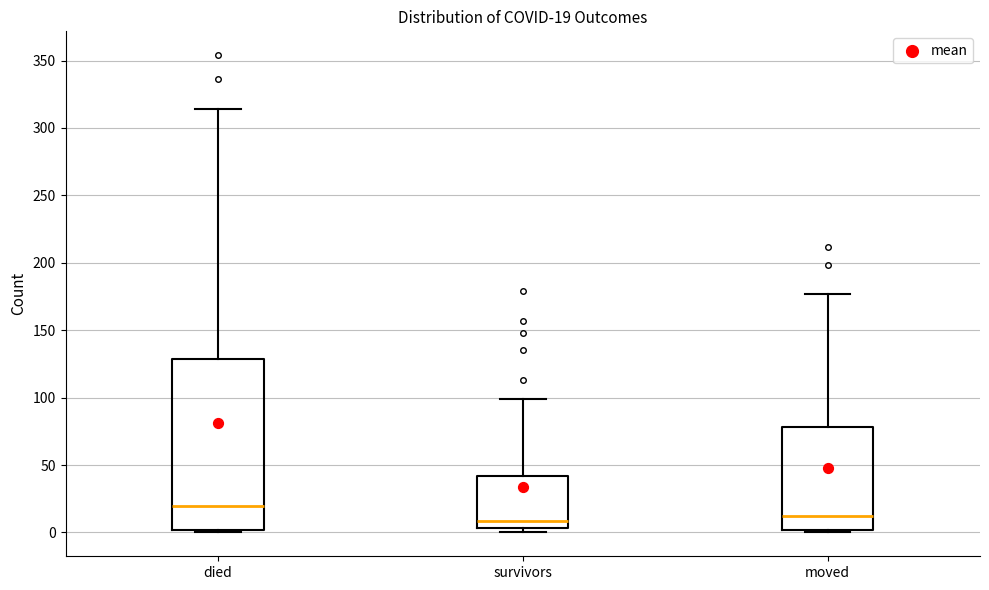

Comparing the boxes themselves (not the whiskers), which one is the tallest?

died